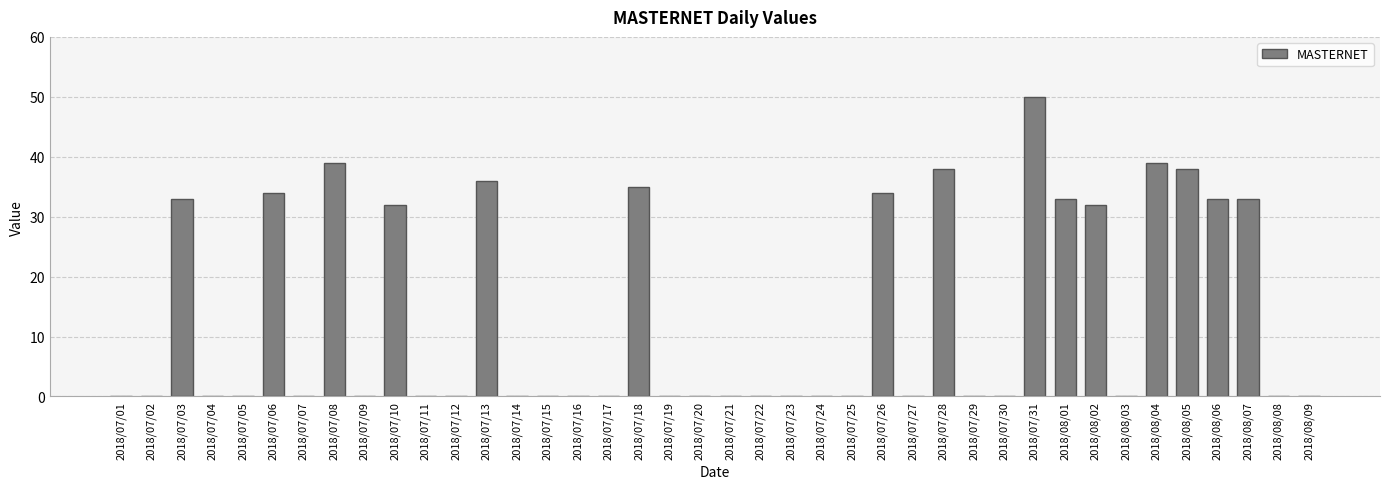

At which category does the chart reach its peak across all series?

2018/07/31